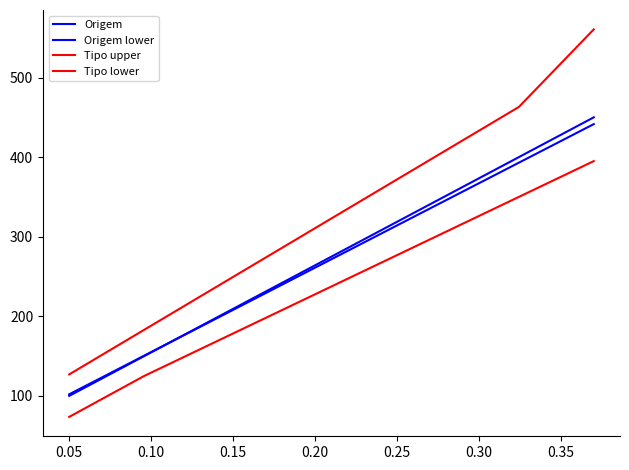

What is the label of the 6th point from the left?

0.30